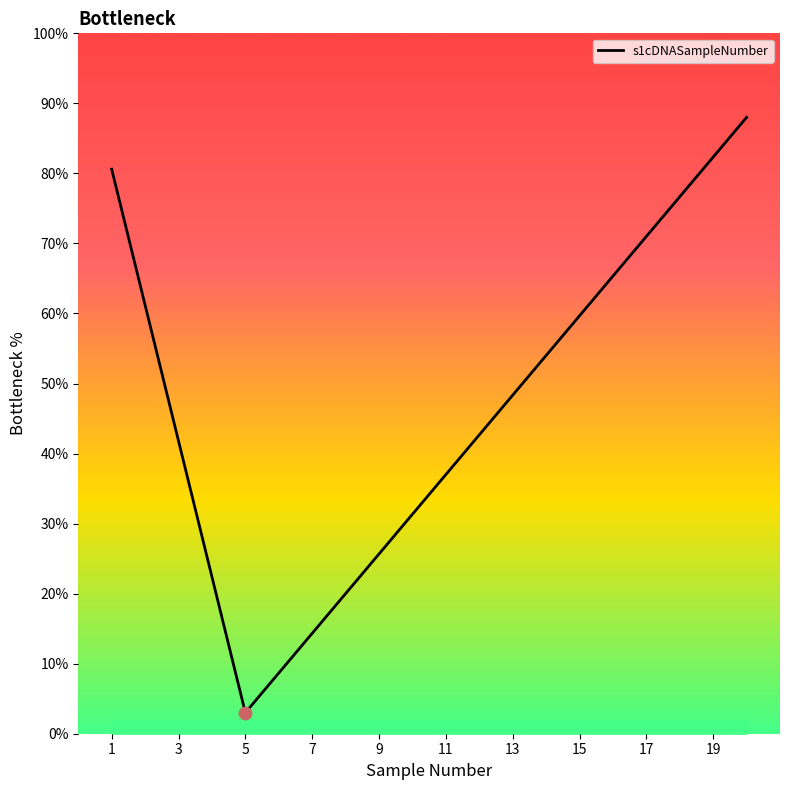

What is the greatest value displayed?

88.0